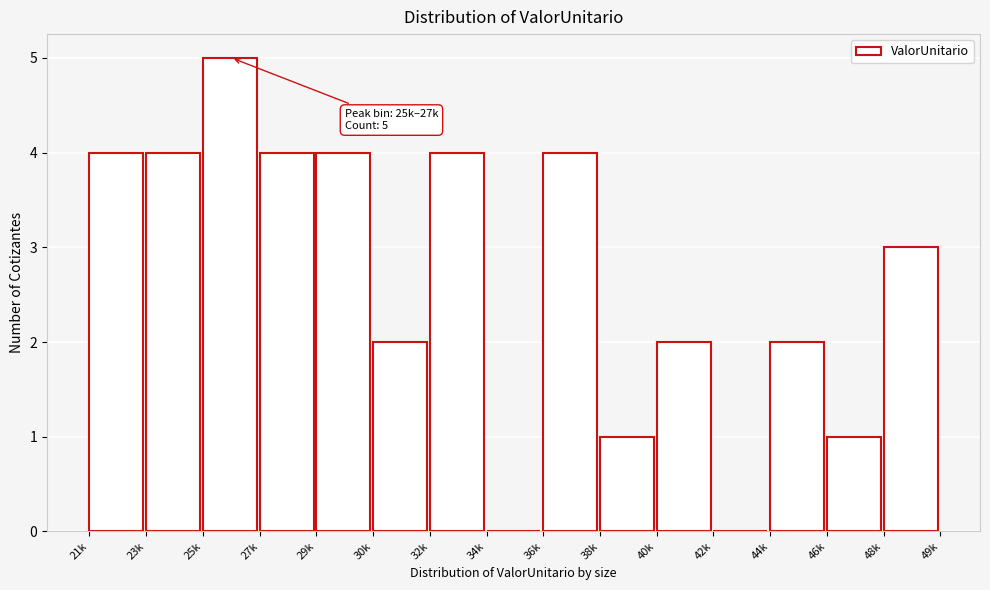

Reading left to right, extract all data points from this chart.

21k=4	23k=4	25k=5	27k=4	29k=4	30k=2	32k=4	34k=0	36k=4	38k=1	40k=2	42k=0	44k=2	46k=1	48k=3